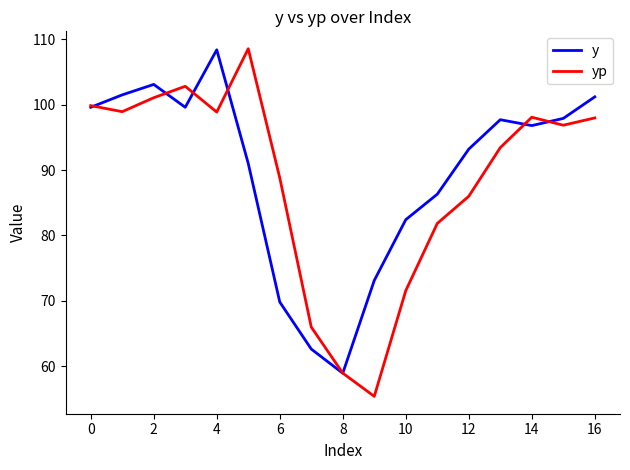

What is the average value of the y series?

89.6